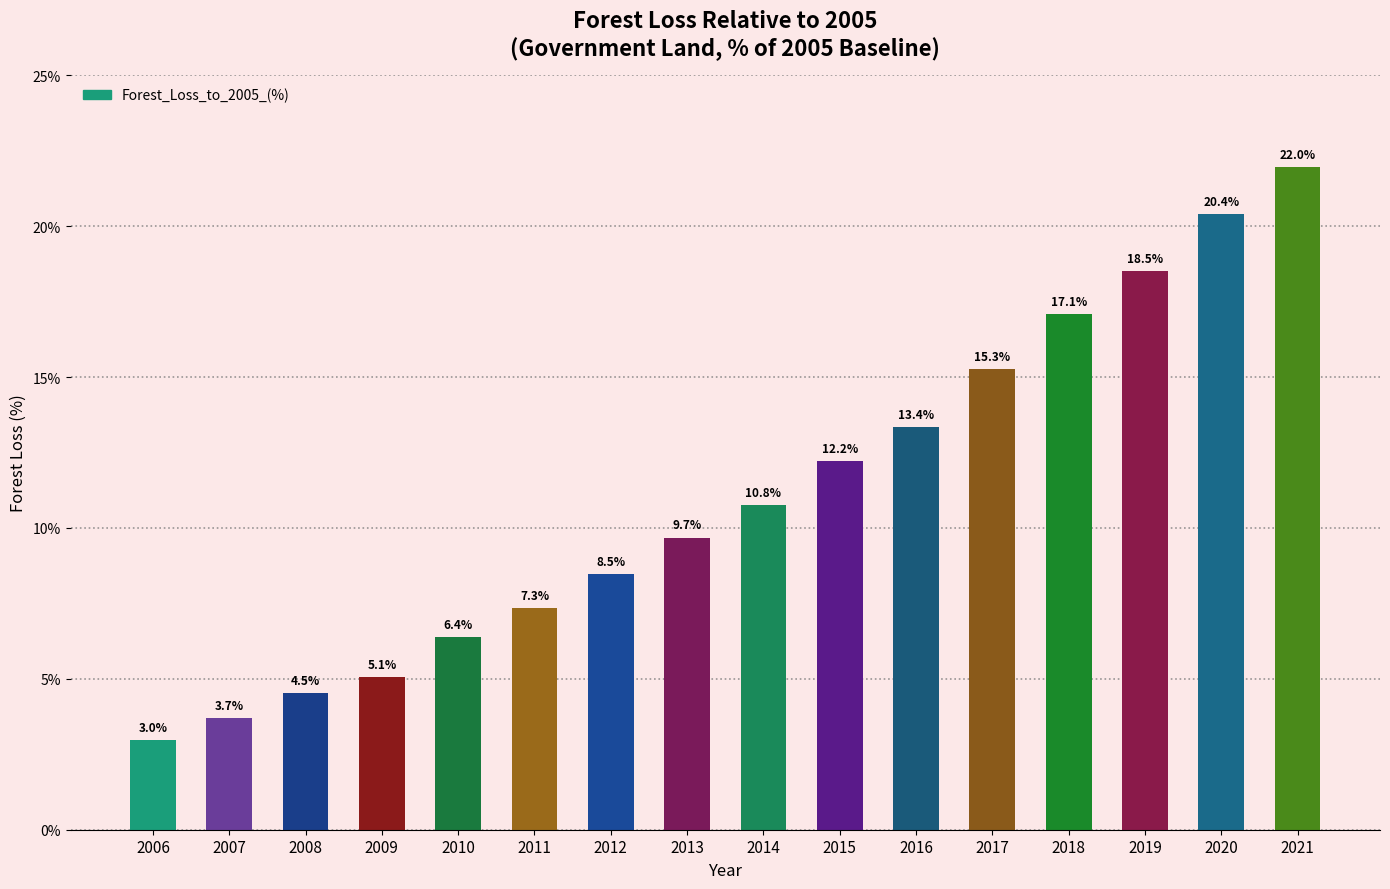

What is the difference between the values at 2009 and 2013?

4.6